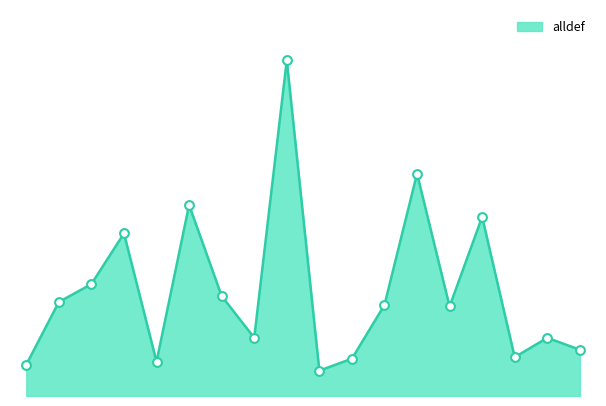

How many lines are shown in the chart?

1